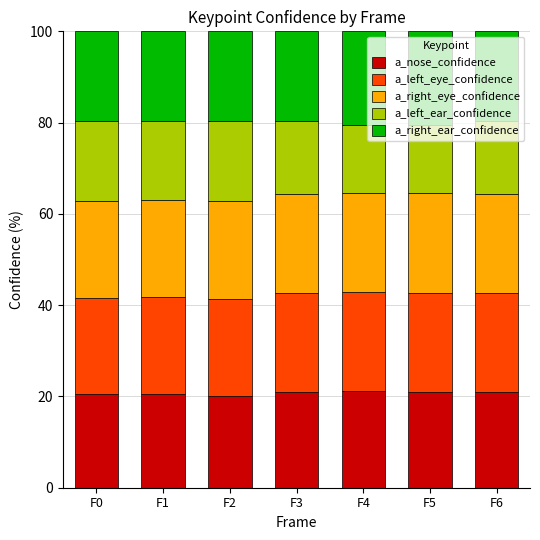

True or false: a_nose_confidence has a value of 33.9 at F3.

False